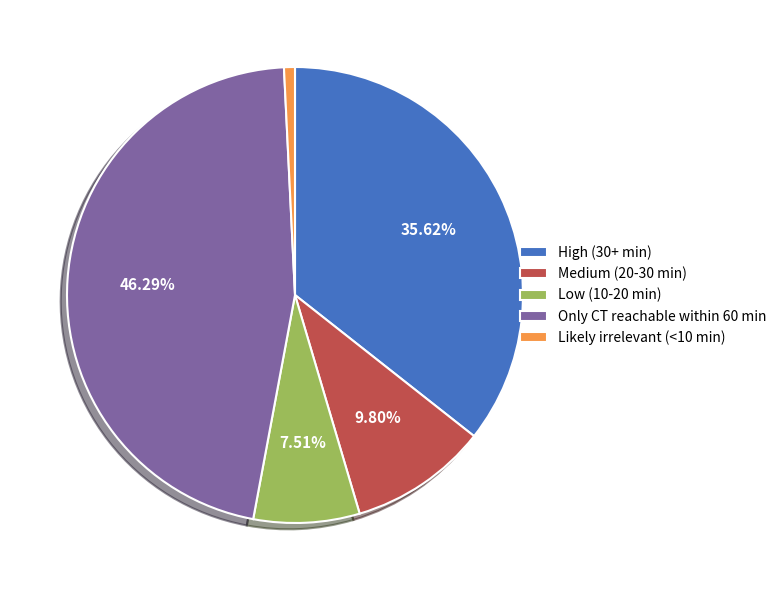

To the nearest percent, what is the difference between the Medium (20-30 min) and Only CT reachable within 60 min slice percentages?

36%